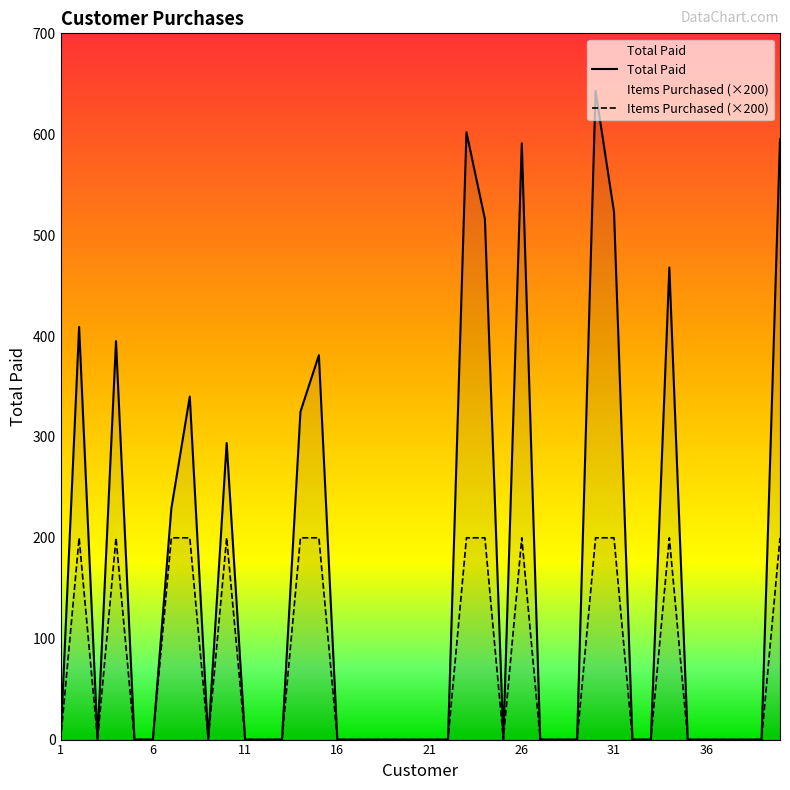

Which series changed the most between 5 and 36?

Total Paid